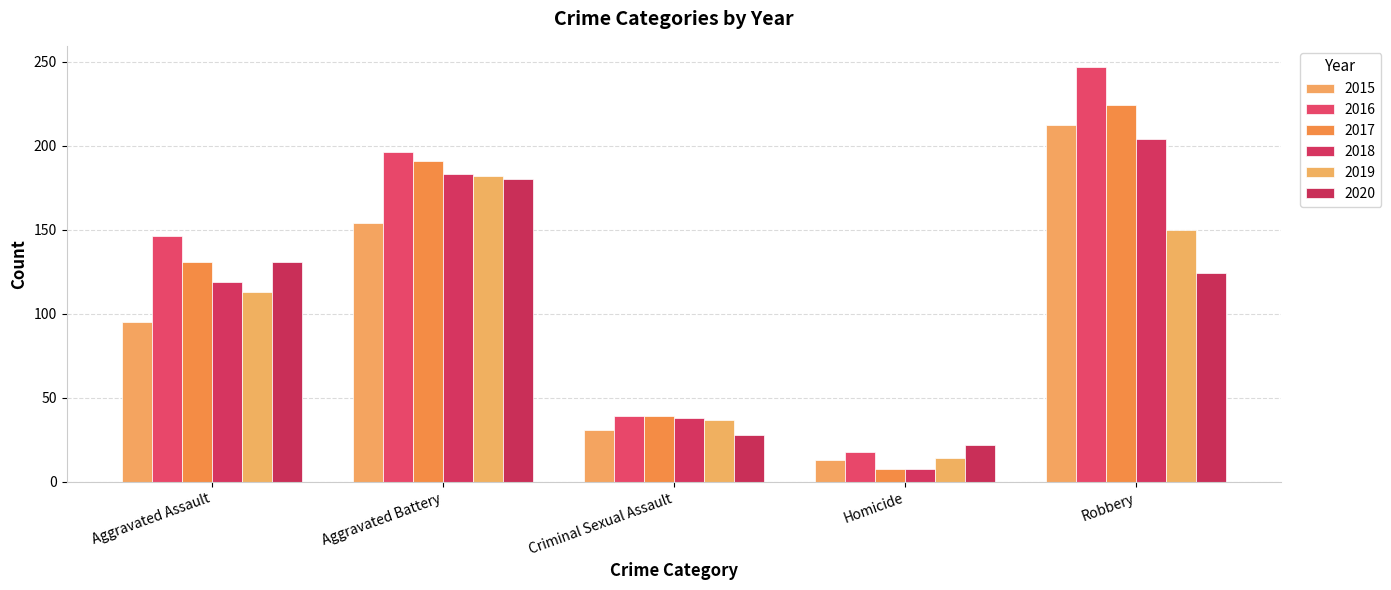

How many groups of bars are there?

5